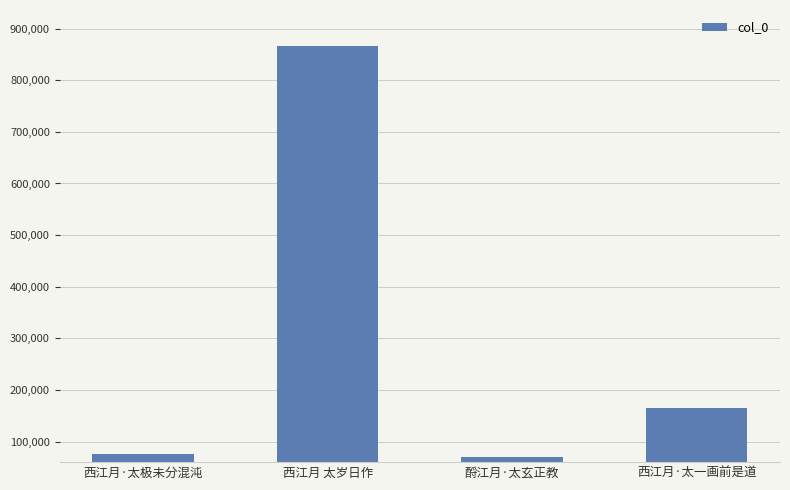

Which label corresponds to the largest value in the chart?

西江月 太岁日作